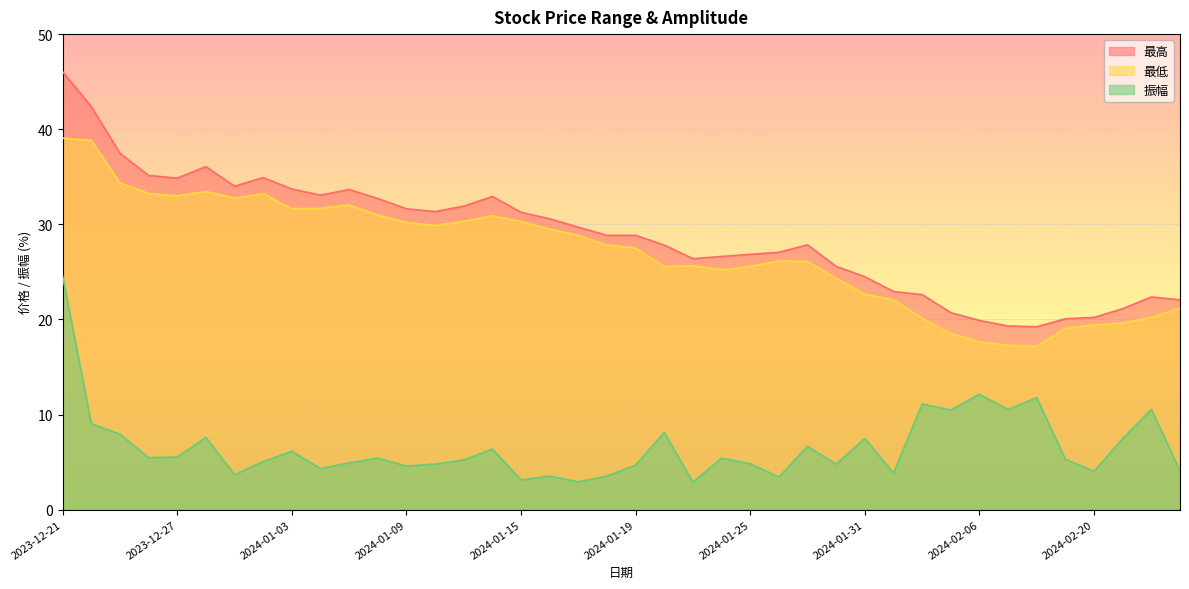

How many lines are shown in the chart?

3